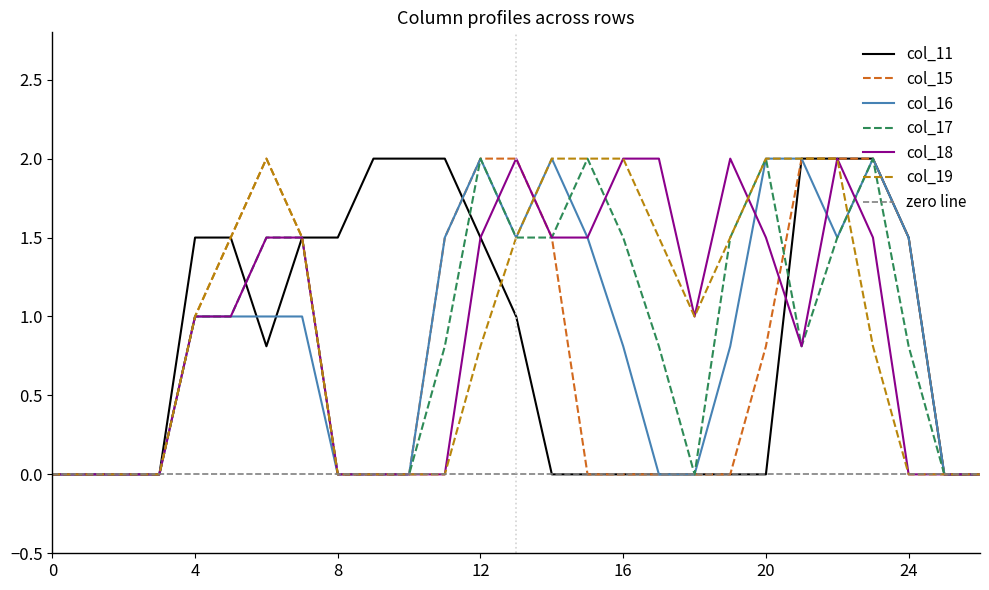

Reading left to right, transcribe all the data shown in this chart.

col_11: 0.0	0.0	0.0	0.0	1.5	1.5	0.8	1.5	1.5	2.0	2.0	2.0	1.5	1.0	0.0	0.0	0.0	0.0	0.0	0.0	0.0	2.0	2.0	2.0	1.5	0.0	0.0
col_15: 0.0	0.0	0.0	0.0	1.0	1.5	2.0	1.5	0.0	0.0	0.0	1.5	2.0	2.0	1.5	0.0	0.0	0.0	0.0	0.0	0.8	2.0	2.0	2.0	1.5	0.0	0.0
col_16: 0.0	0.0	0.0	0.0	1.0	1.0	1.0	1.0	0.0	0.0	0.0	1.5	2.0	1.5	2.0	1.5	0.8	0.0	0.0	0.8	2.0	2.0	1.5	2.0	1.5	0.0	0.0
col_17: 0.0	0.0	0.0	0.0	1.0	1.0	1.5	1.5	0.0	0.0	0.0	0.8	2.0	1.5	1.5	2.0	1.5	0.8	0.0	1.5	2.0	0.8	1.5	2.0	0.8	0.0	0.0
col_18: 0.0	0.0	0.0	0.0	1.0	1.0	1.5	1.5	0.0	0.0	0.0	0.0	1.5	2.0	1.5	1.5	2.0	2.0	1.0	2.0	1.5	0.8	2.0	1.5	0.0	0.0	0.0
col_19: 0.0	0.0	0.0	0.0	1.0	1.5	2.0	1.5	0.0	0.0	0.0	0.0	0.8	1.5	2.0	2.0	2.0	1.5	1.0	1.5	2.0	2.0	2.0	0.8	0.0	0.0	0.0